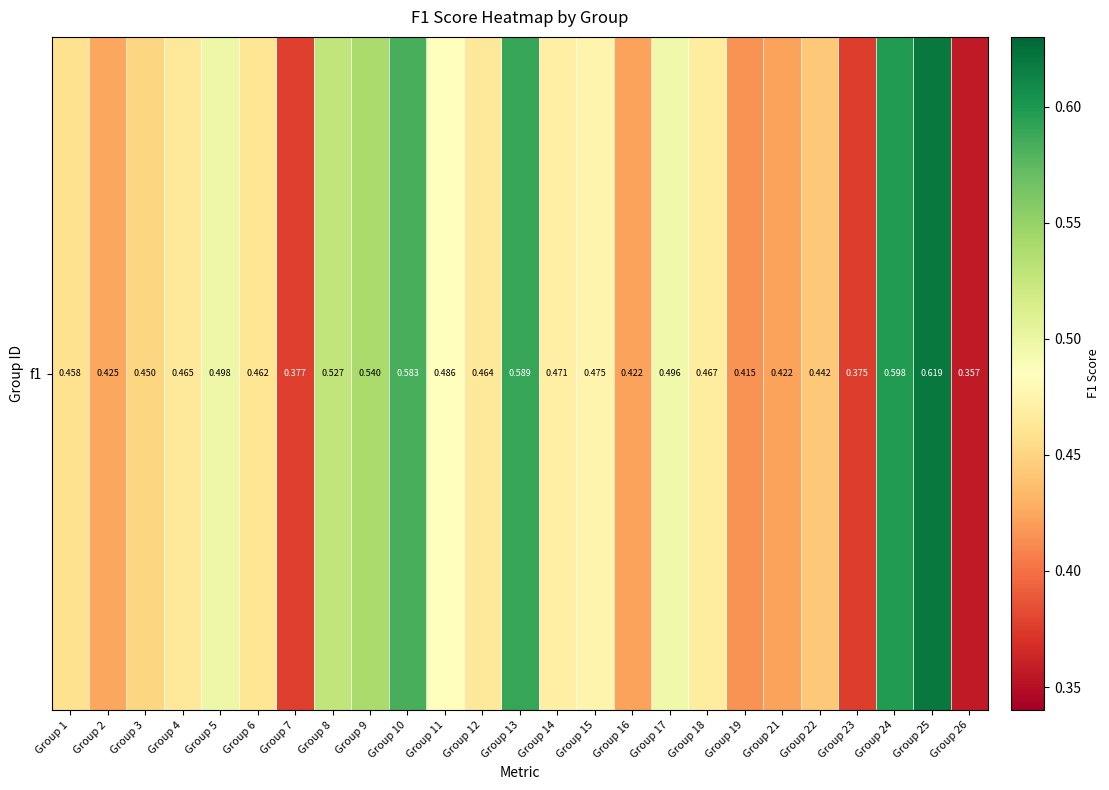

What is the smallest value displayed?

0.4